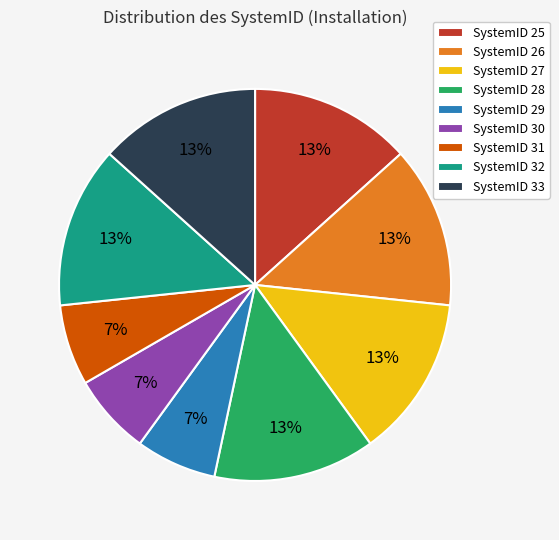

What percentage is the SystemID 26 slice, to the nearest percent?

13%